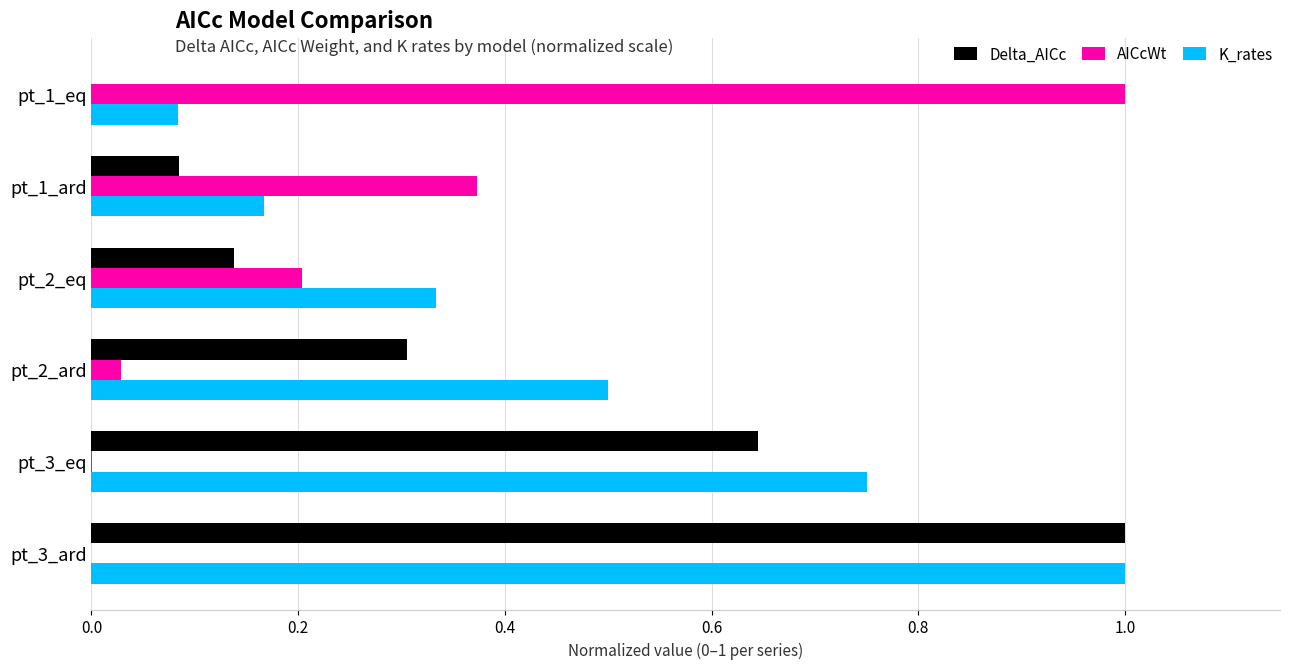

True or false: AICcWt has a value of 0.3 at pt_2_eq.

False